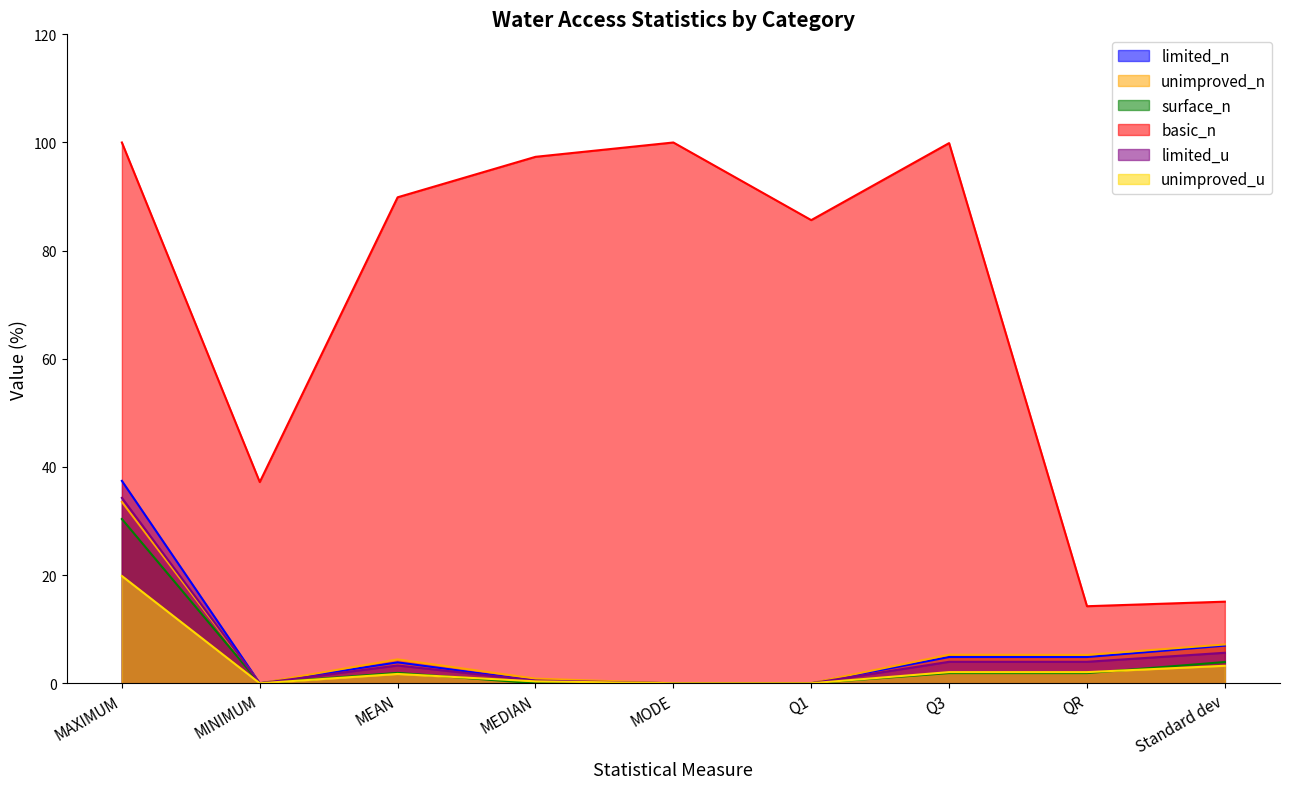

Reading left to right, extract all data points from this chart.

limited_n: MAXIMUM=37.4	MINIMUM=0.0	MEAN=3.9	MEDIAN=0.5	MODE=0.0	Q1=0.0	Q3=4.9	QR=4.9	Standard dev=7.0
unimproved_n: MAXIMUM=33.5	MINIMUM=0.0	MEAN=4.4	MEDIAN=0.9	MODE=0.0	Q1=0.0	Q3=5.3	QR=5.2	Standard dev=7.2
surface_n: MAXIMUM=30.4	MINIMUM=0.0	MEAN=1.9	MEDIAN=0.0	MODE=0.0	Q1=0.0	Q3=1.9	QR=1.9	Standard dev=3.9
basic_n: MAXIMUM=100.0	MINIMUM=37.2	MEAN=89.9	MEDIAN=97.3	MODE=100.0	Q1=85.6	Q3=99.9	QR=14.2	Standard dev=15.1
limited_u: MAXIMUM=34.3	MINIMUM=0.0	MEAN=3.3	MEDIAN=0.5	MODE=0.0	Q1=0.0	Q3=4.0	QR=4.0	Standard dev=5.6
unimproved_u: MAXIMUM=19.8	MINIMUM=0.0	MEAN=1.7	MEDIAN=0.3	MODE=0.0	Q1=0.0	Q3=2.1	QR=2.1	Standard dev=3.2